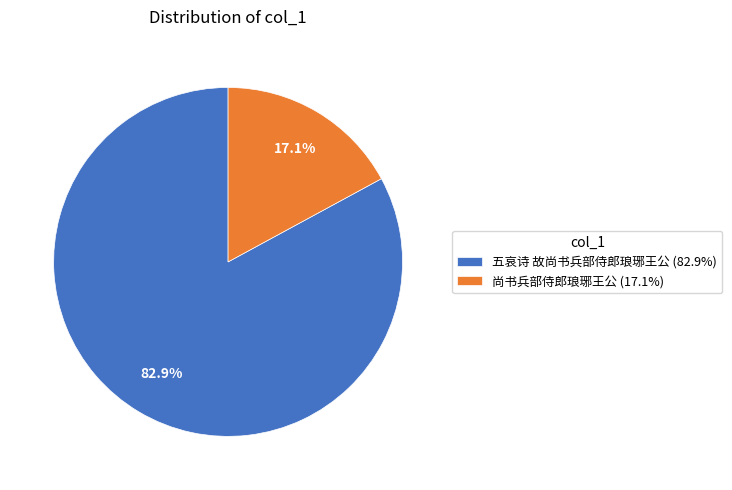

Count the number of slices in the pie.

2